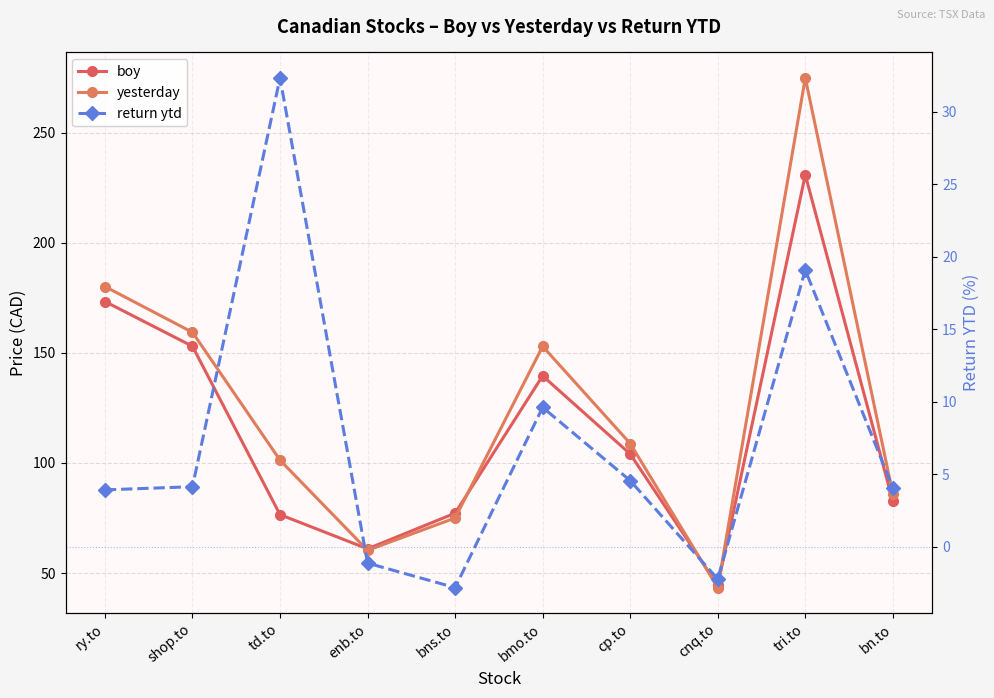

What is the difference between the highest and lowest values at bns.to?

80.0